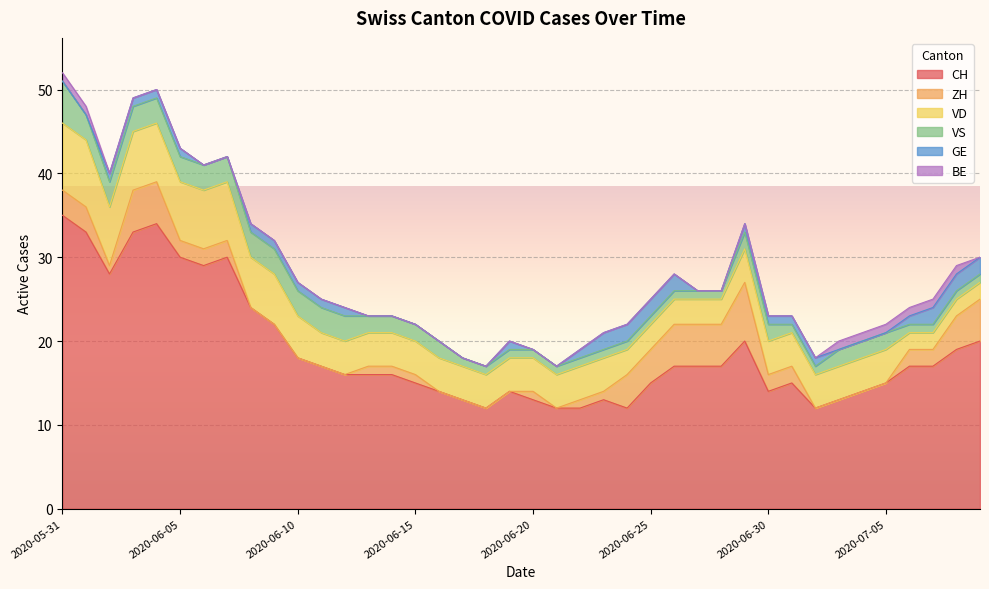

Where is the first local maximum for CH?

2020-06-04